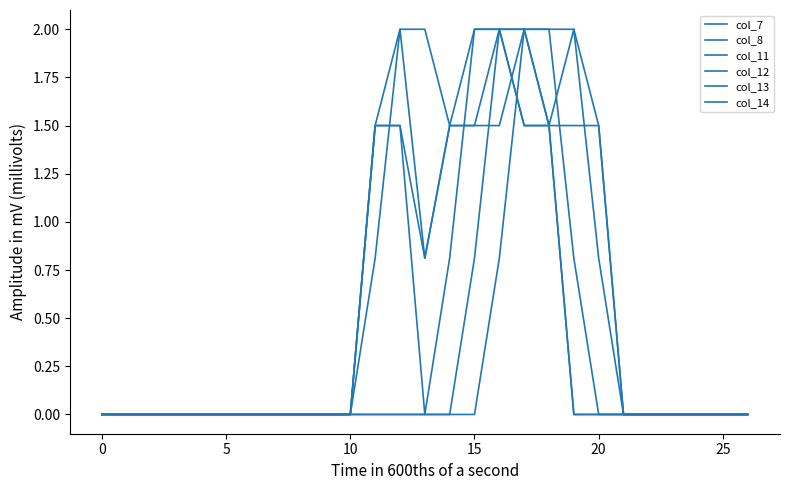

At which category is the sum across all series the highest?

17